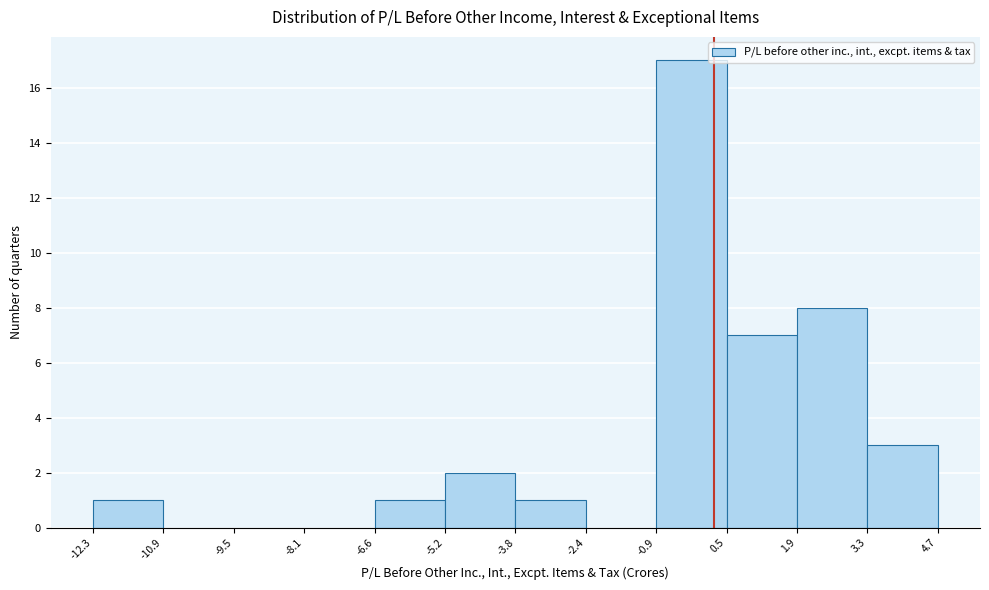

Reading left to right, list every bar in this chart as the range it spans on the x-axis followed by its height. The values are not printed on the chart, so give them approximately, as read against the axis.

-12.3 to -10.9: 1
-10.9 to -9.5: 0
-9.5 to -8.1: 0
-8.1 to -6.6: 0
-6.6 to -5.2: 1
-5.2 to -3.8: 2
-3.8 to -2.4: 1
-2.4 to -0.9: 0
-0.9 to 0.5: 17
0.5 to 1.9: 7
1.9 to 3.3: 8
3.3 to 4.7: 3